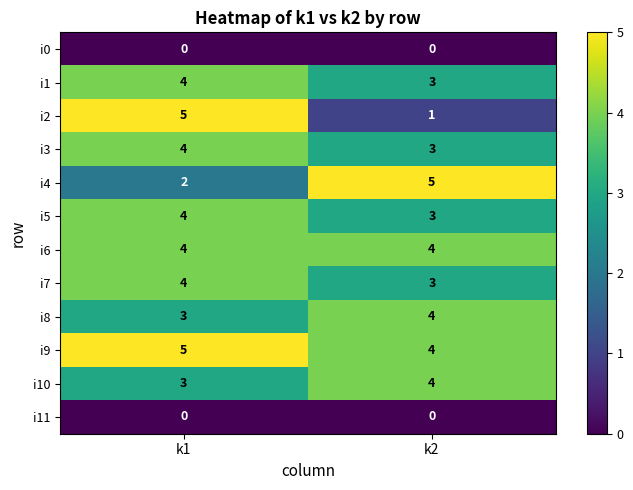

Is it true that i10 equals 6 at k2?

False